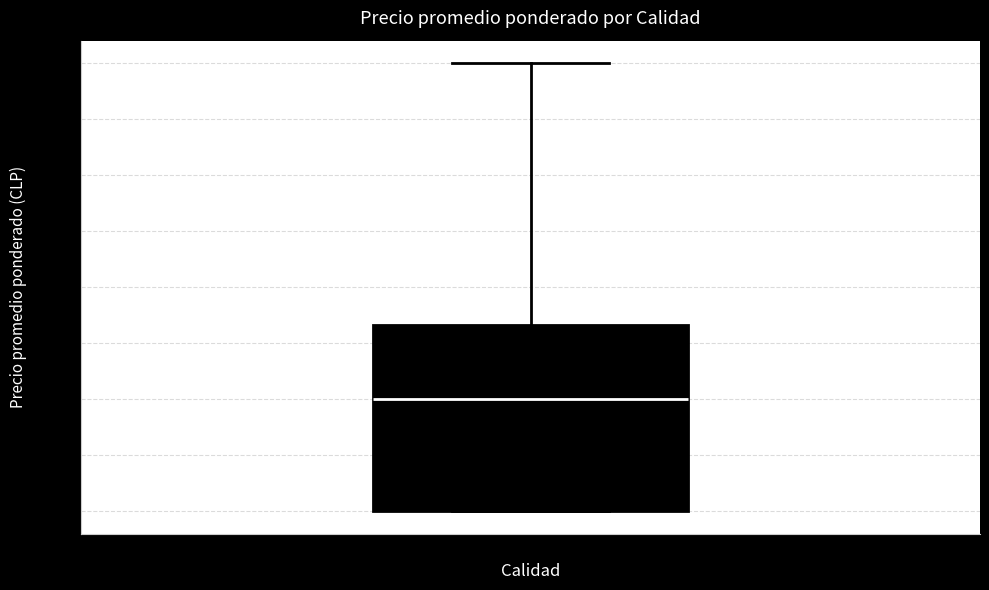

Where is the upper edge of the box for Primera on the y-axis? The values are not printed on the chart, so give them approximately, as read against the axis.

28500